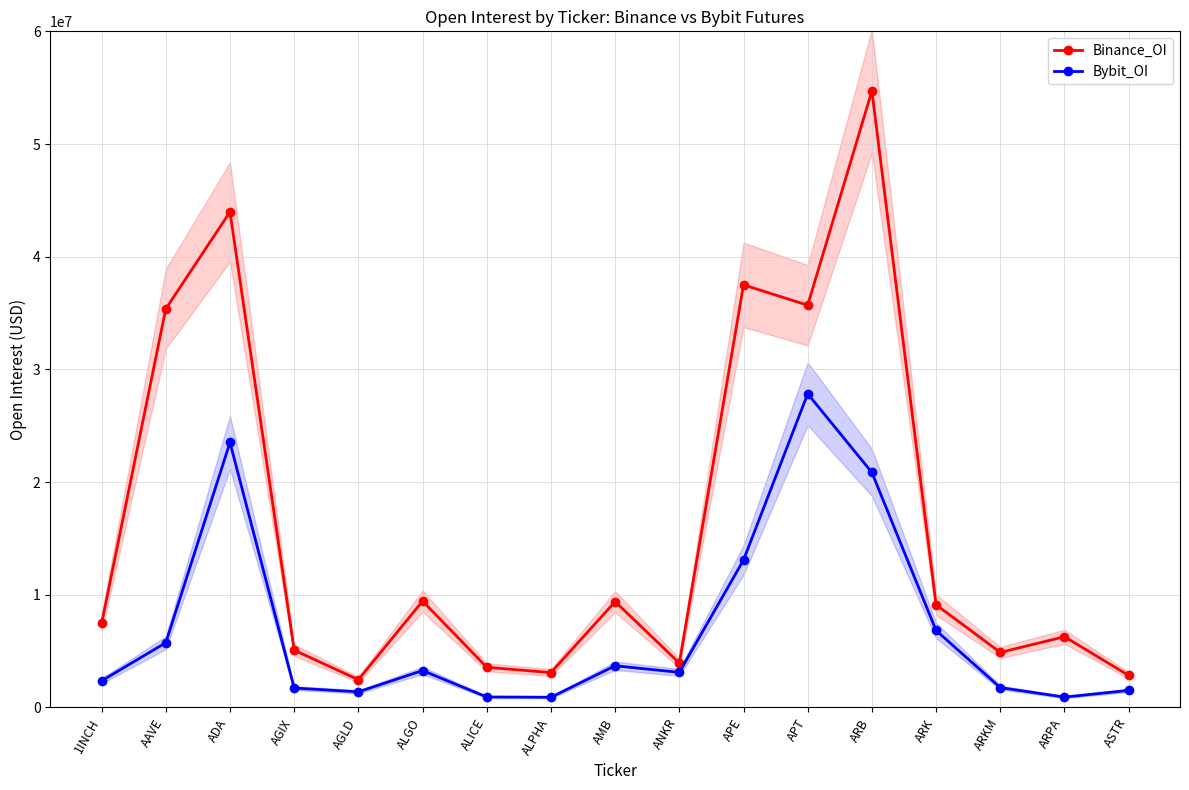

At which label does Binance_OI reach its peak?

ARB